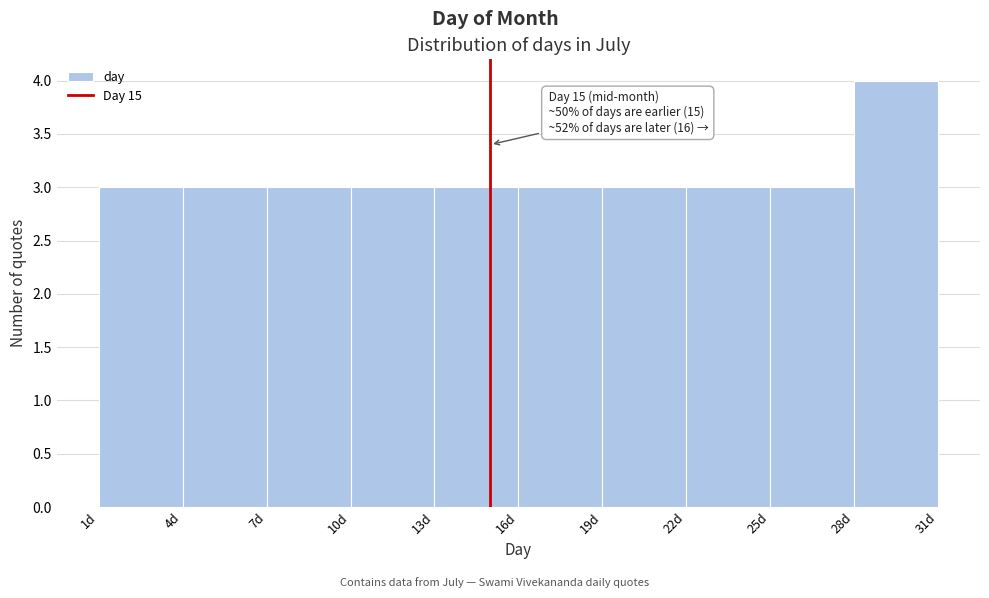

Over which range of the x-axis is the bar tallest?

28 to 31